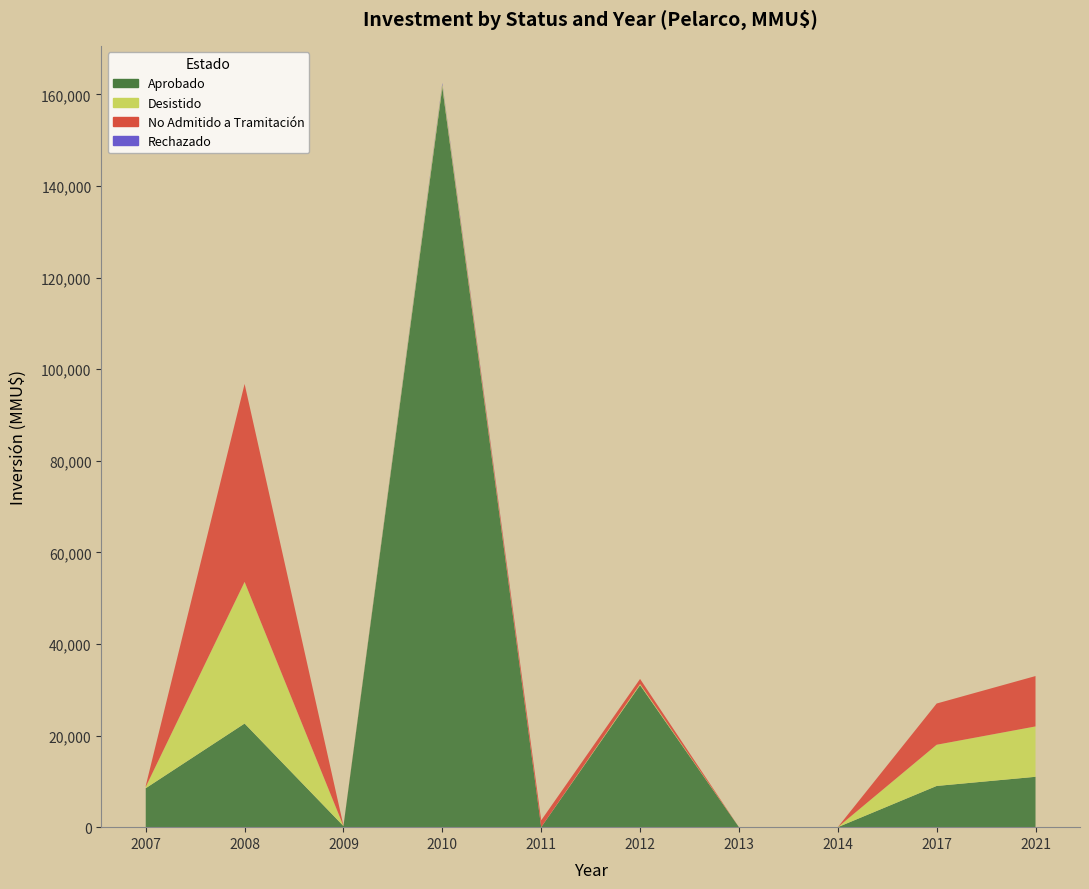

Reading left to right, transcribe all the data shown in this chart.

Aprobado: 2007=8504	2008=22630	2009=250	2010=161600	2011=0	2012=31030	2013=0	2014=0	2017=9000	2021=11000
Desistido: 2007=300	2008=30940	2009=0	2010=600	2011=0	2012=240	2013=0	2014=0	2017=9000	2021=11000
No Admitido a Tramitación: 2007=234	2008=43220	2009=72	2010=0	2011=1500	2012=1100	2013=0	2014=0	2017=9000	2021=11000
Rechazado: 2007=0	2008=0	2009=0	2010=300	2011=0	2012=0	2013=0	2014=0	2017=0	2021=0